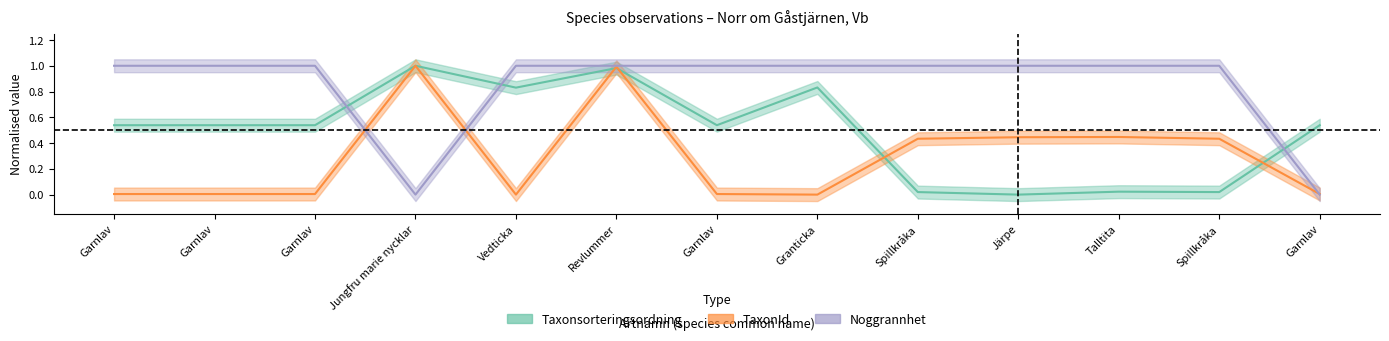

How many distinct data groups are displayed?

3